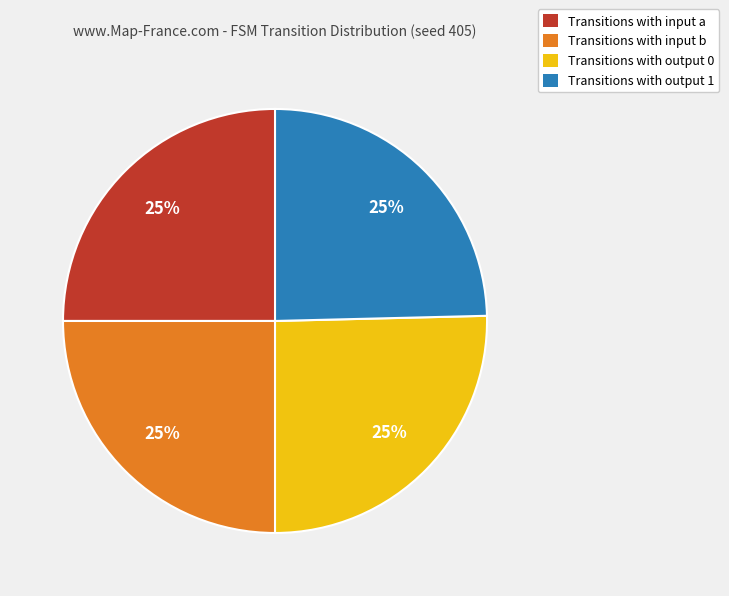

Does any single category account for the majority?

No